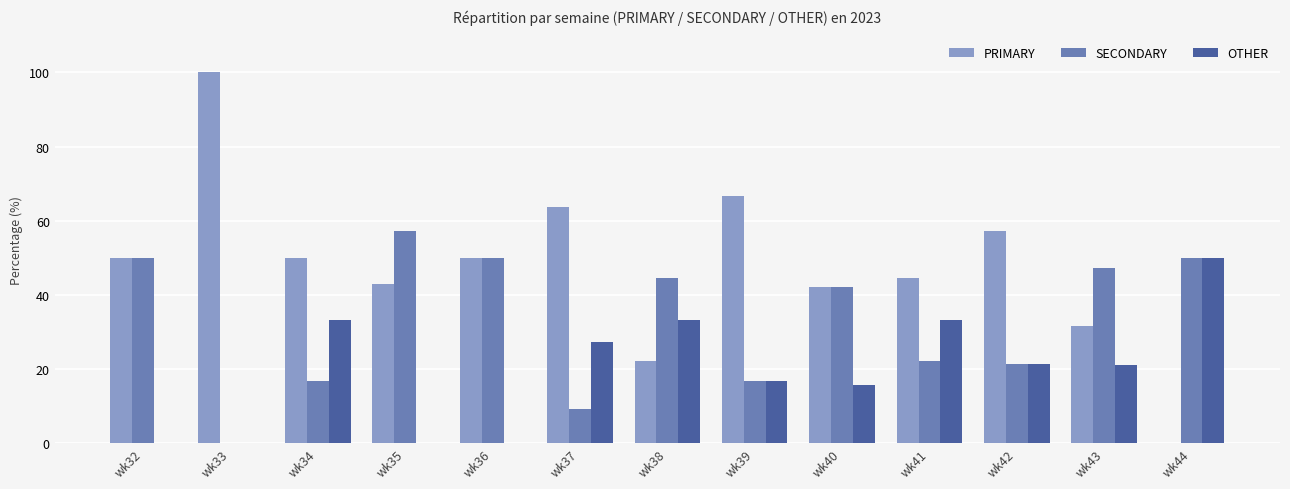

True or false: PRIMARY has a value of 22.2 at wk38.

True